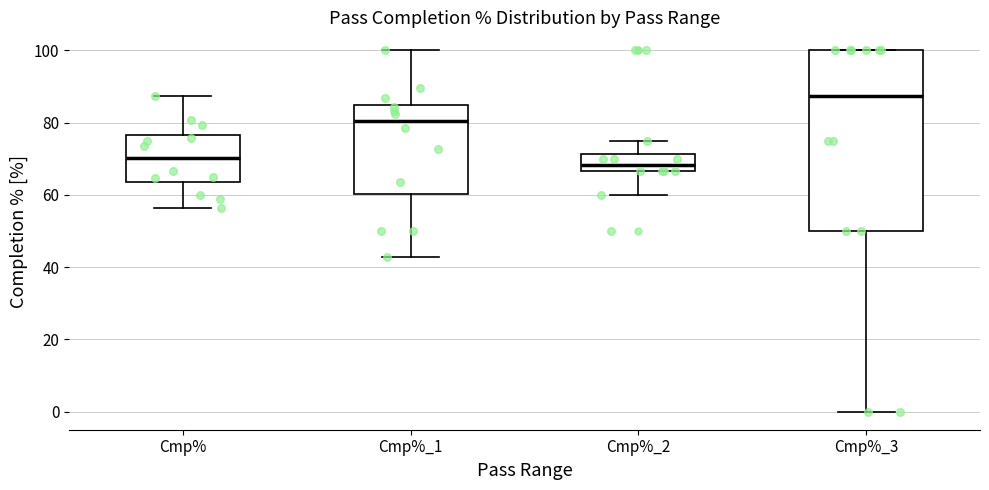

Which box is the tallest, from its lower edge to its upper edge?

Cmp%_3